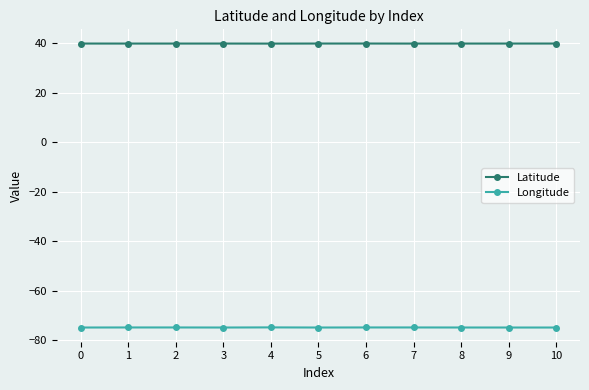

True or false: Latitude has more than 0 interior local peaks.

True